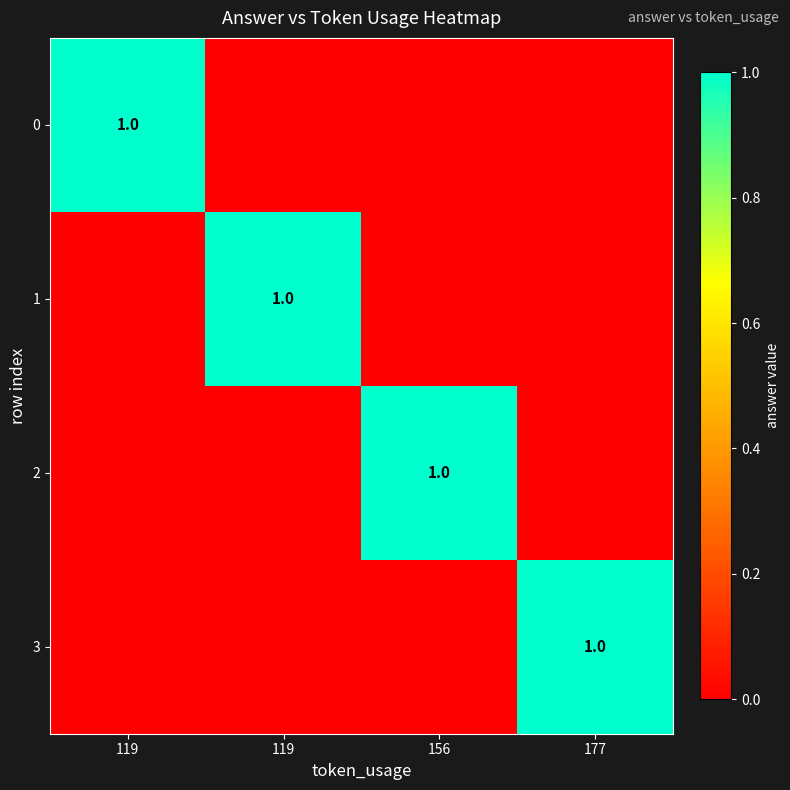

What is the difference between the maximum and minimum values in the 0 series?

1